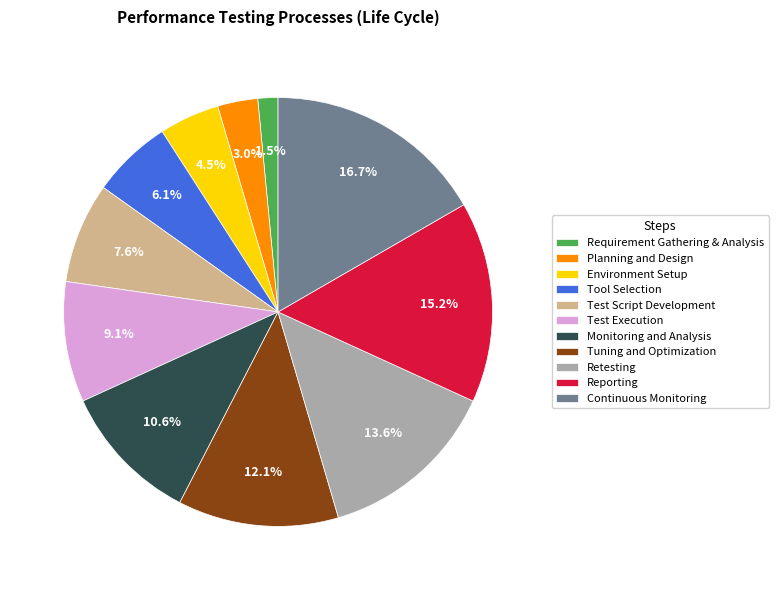

Does Test Script Development represent more than half of the total?

No